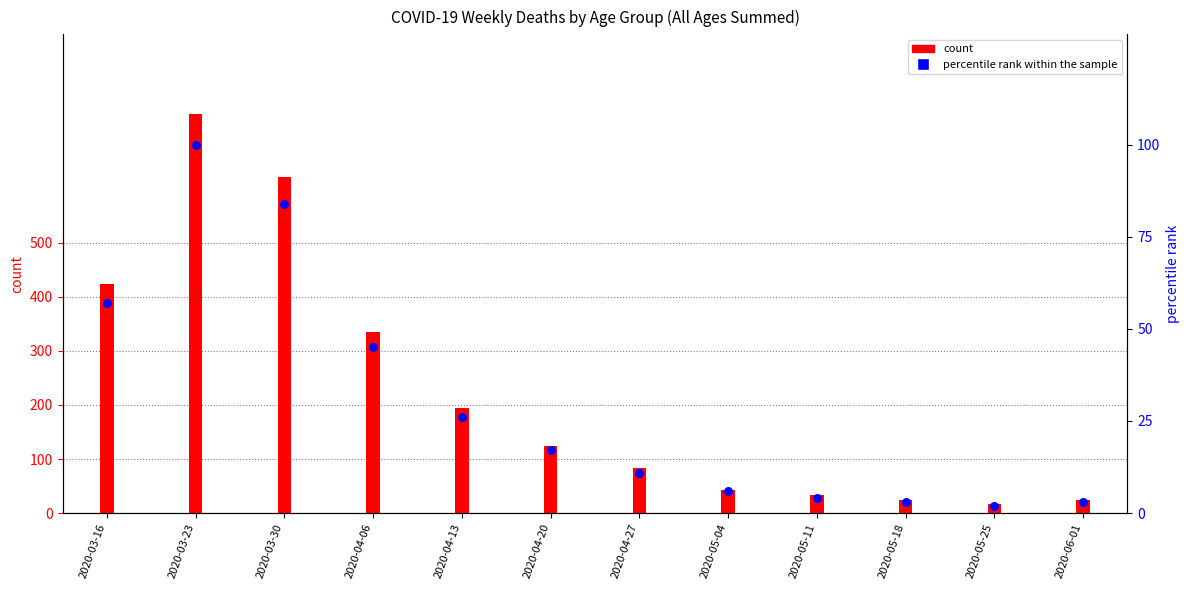

Between 2020-04-27 and 2020-06-01, which is larger?

2020-04-27